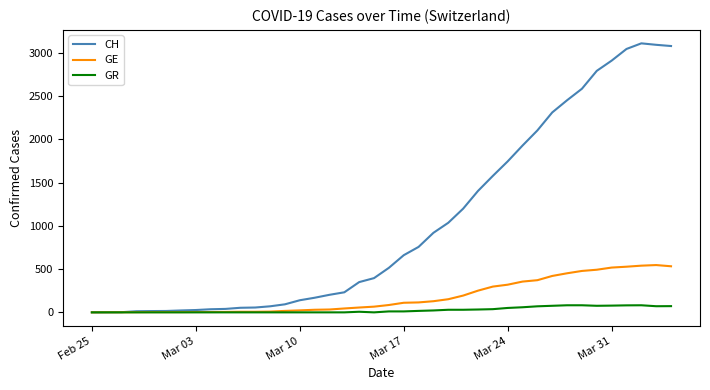

What are all the series names shown in the legend?

CH, GE, GR